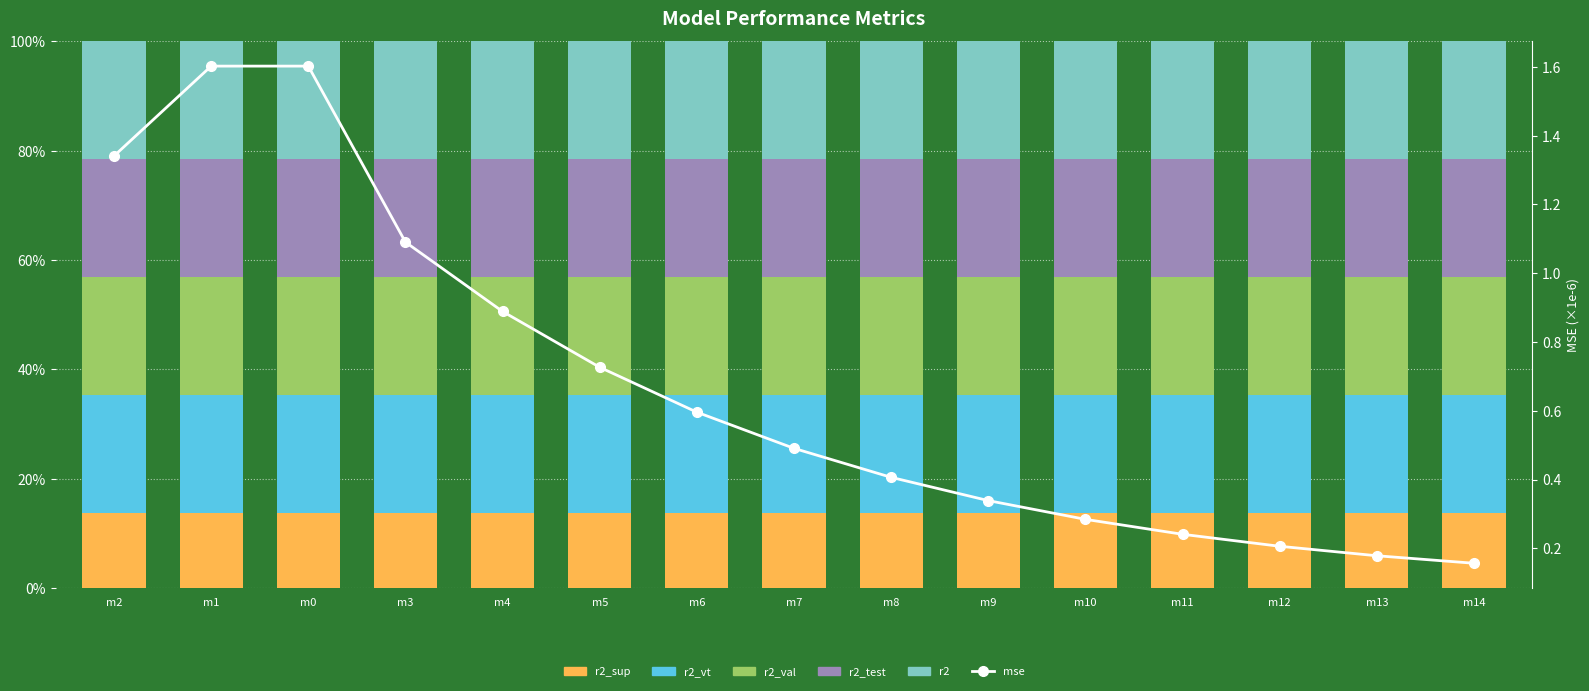

Reading left to right, transcribe all the data shown in this chart.

r2_sup: 13.7	13.7	13.7	13.7	13.7	13.7	13.7	13.7	13.7	13.7	13.7	13.7	13.7	13.7	13.7
r2_vt: 21.6	21.6	21.6	21.6	21.6	21.6	21.6	21.6	21.6	21.6	21.6	21.6	21.6	21.6	21.6
r2_val: 21.6	21.6	21.6	21.6	21.6	21.6	21.6	21.6	21.6	21.6	21.6	21.6	21.6	21.6	21.6
r2_test: 21.6	21.6	21.6	21.6	21.6	21.6	21.6	21.6	21.6	21.6	21.6	21.6	21.6	21.6	21.6
r2: 21.6	21.6	21.6	21.6	21.6	21.6	21.6	21.6	21.6	21.6	21.6	21.6	21.6	21.6	21.6
mse (×1e-6): 1.3	1.6	1.6	1.1	0.9	0.7	0.6	0.5	0.4	0.3	0.3	0.2	0.2	0.2	0.2